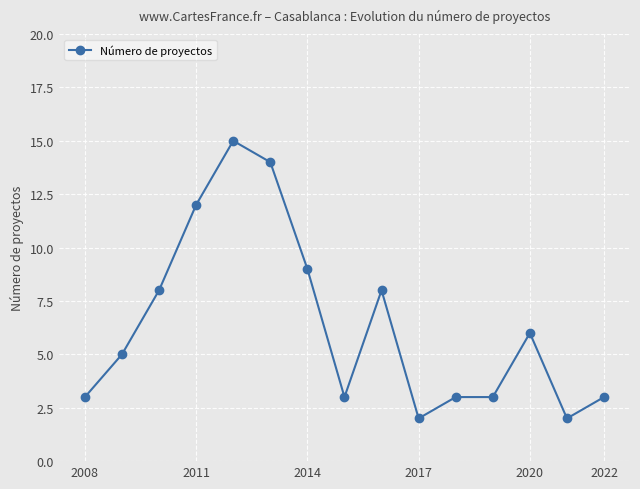

True or false: there are more than 1 points higher than both neighbors.

True